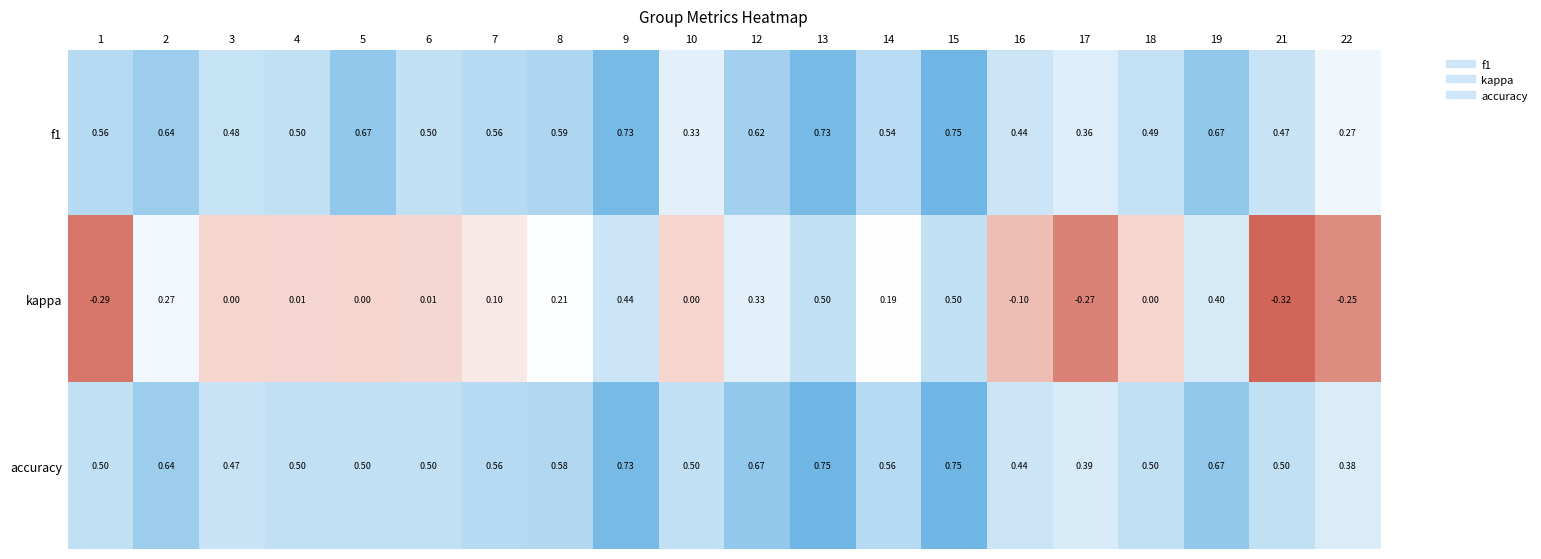

Which series has the largest total across all categories?

accuracy